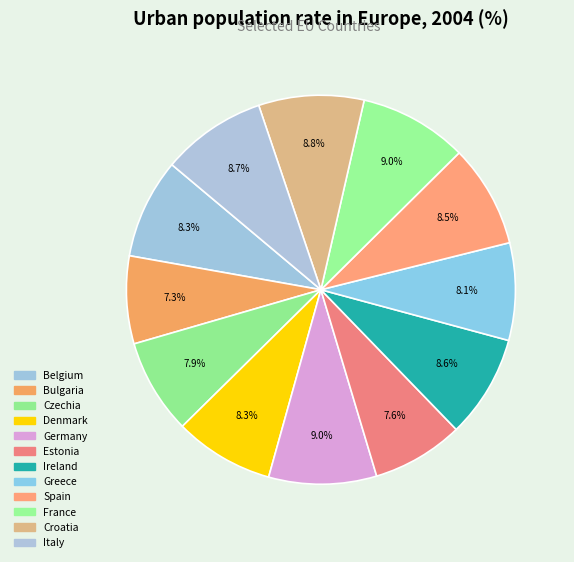

To the nearest percent, what is the difference between the largest and smallest slice percentages?

2%